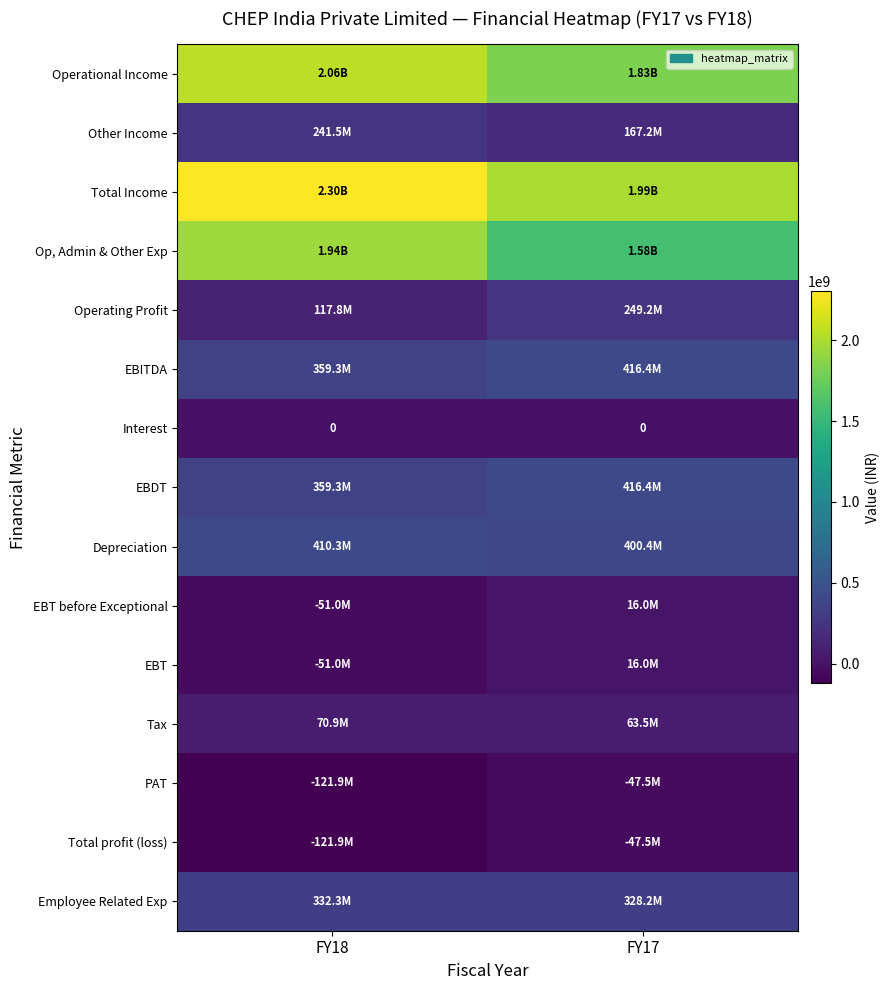

What value does the Other Income series have at FY18, to the nearest 100?

241500000